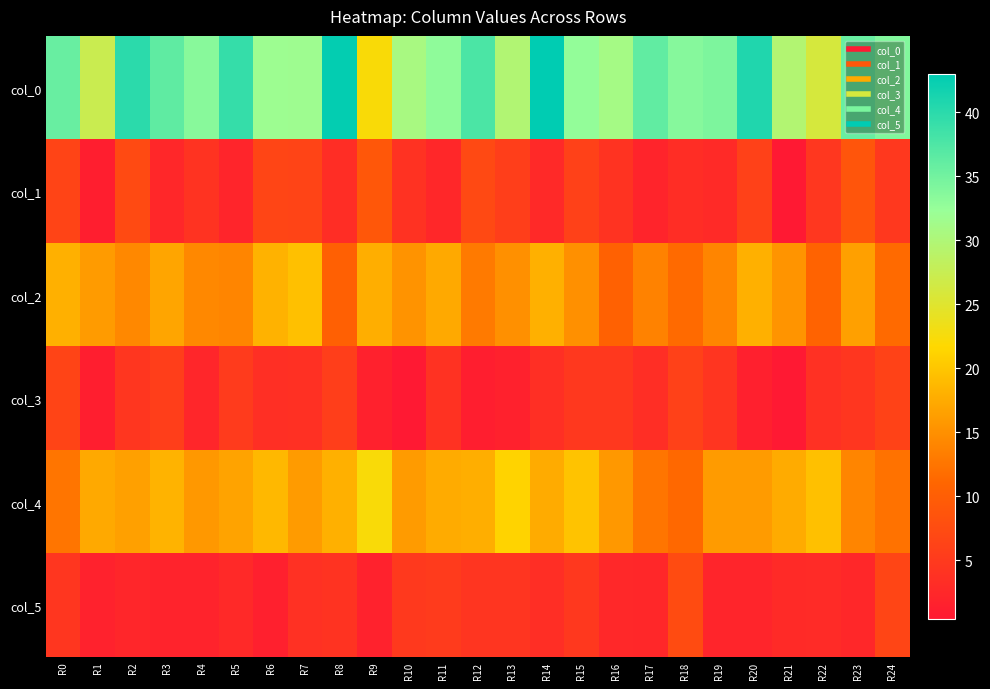

Reading left to right, what are all the values shown in this chart?

col_0: R0=35.8	R1=27.3	R2=40.0	R3=36.3	R4=33.5	R5=39.2	R6=31.8	R7=31.8	R8=42.8	R9=22.2	R10=30.8	R11=33.0	R12=37.8	R13=29.8	R14=43.0	R15=32.8	R16=31.0	R17=36.2	R18=33.7	R19=34.2	R20=40.8	R21=29.7	R22=26.0	R23=35.8	R24=34.0
col_1: R0=6.5	R1=1.2	R2=7.3	R3=2.5	R4=4.2	R5=2.2	R6=6.5	R7=6.4	R8=3.3	R9=9.0	R10=3.9	R11=2.5	R12=7.1	R13=5.6	R14=2.7	R15=6.0	R16=4.1	R17=2.0	R18=3.3	R19=2.9	R20=5.9	R21=0.5	R22=4.6	R23=8.8	R24=4.7
col_2: R0=18.0	R1=16.0	R2=14.2	R3=17.0	R4=14.2	R5=14.0	R6=18.2	R7=19.5	R8=10.2	R9=17.8	R10=15.2	R11=17.3	R12=13.0	R13=15.0	R14=18.0	R15=15.0	R16=10.5	R17=13.7	R18=11.5	R19=14.0	R20=18.0	R21=15.3	R22=10.8	R23=16.5	R24=11.5
col_3: R0=6.5	R1=1.2	R2=4.4	R3=5.7	R4=2.3	R5=5.2	R6=3.4	R7=3.6	R8=5.5	R9=1.6	R10=0.4	R11=3.9	R12=1.2	R13=1.6	R14=3.5	R15=4.7	R16=4.7	R17=3.4	R18=5.9	R19=4.4	R20=1.4	R21=0.5	R22=3.8	R23=4.5	R24=6.2
col_4: R0=12.5	R1=17.3	R2=16.5	R3=18.2	R4=15.8	R5=16.8	R6=18.8	R7=16.0	R8=18.0	R9=22.3	R10=16.0	R11=17.5	R12=17.8	R13=21.2	R14=17.5	R15=19.8	R16=15.8	R17=12.5	R18=11.3	R19=16.0	R20=16.0	R21=17.5	R22=19.5	R23=14.0	R24=12.2
col_5: R0=4.5	R1=1.7	R2=2.3	R3=1.8	R4=1.9	R5=2.7	R6=1.5	R7=3.8	R8=4.1	R9=1.7	R10=4.9	R11=5.1	R12=4.3	R13=4.3	R14=3.4	R15=4.8	R16=2.6	R17=2.5	R18=7.4	R19=2.1	R20=2.1	R21=2.9	R22=3.0	R23=2.5	R24=6.6